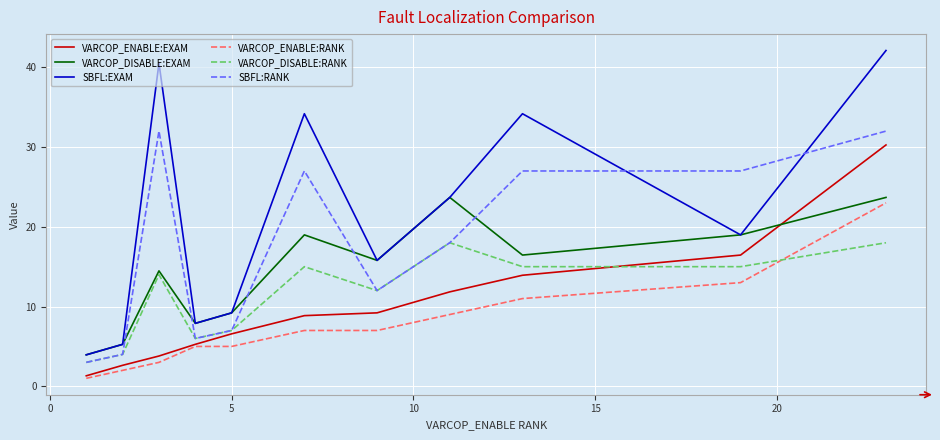

Which series has the largest total across all categories?

SBFL:EXAM